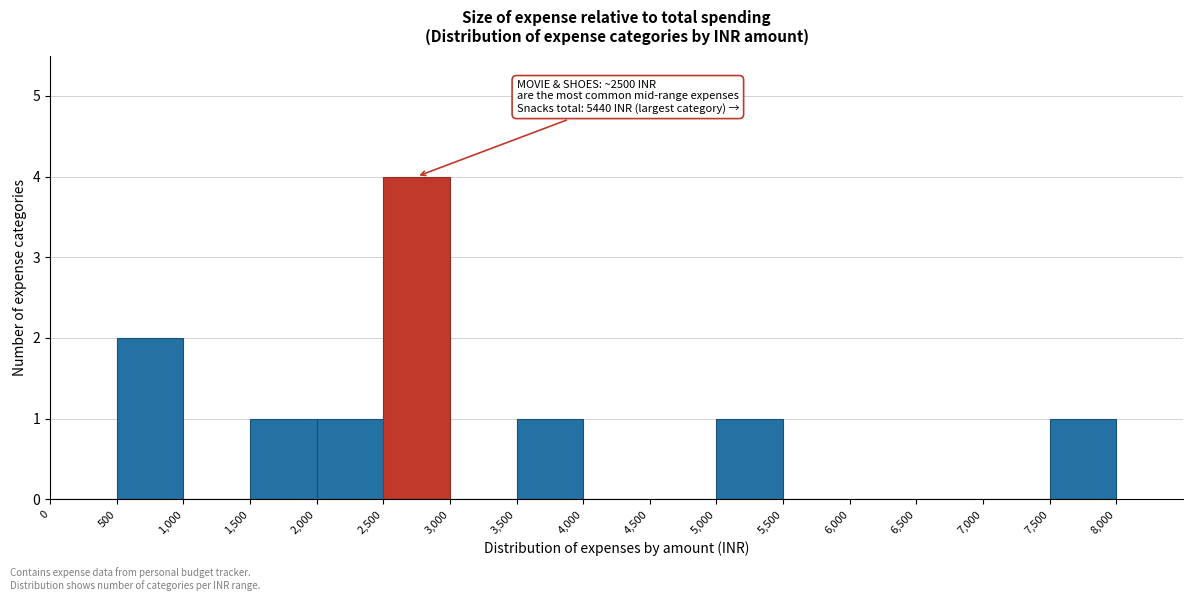

Over which range of the x-axis is the bar tallest?

2,500 to 3,000